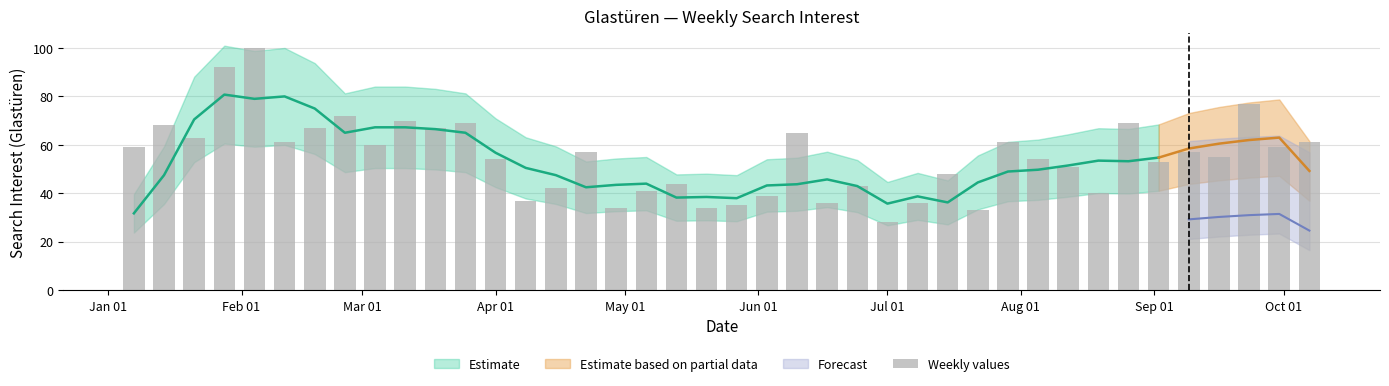

Reading left to right, list all the values displayed in this chart.

59	68	63	92	100	61	67	72	60	70	67	69	54	37	42	57	34	41	44	34	35	39	65	36	43	28	36	48	33	61	54	51	40	69	53	57	55	77	59	61